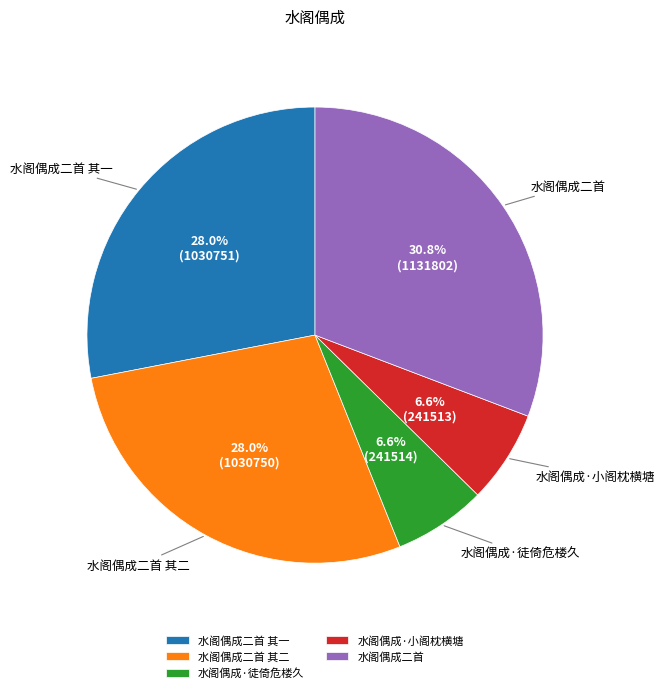

To the nearest percent, what percentage of the pie is 水阁偶成·小阁枕横塘?

7%